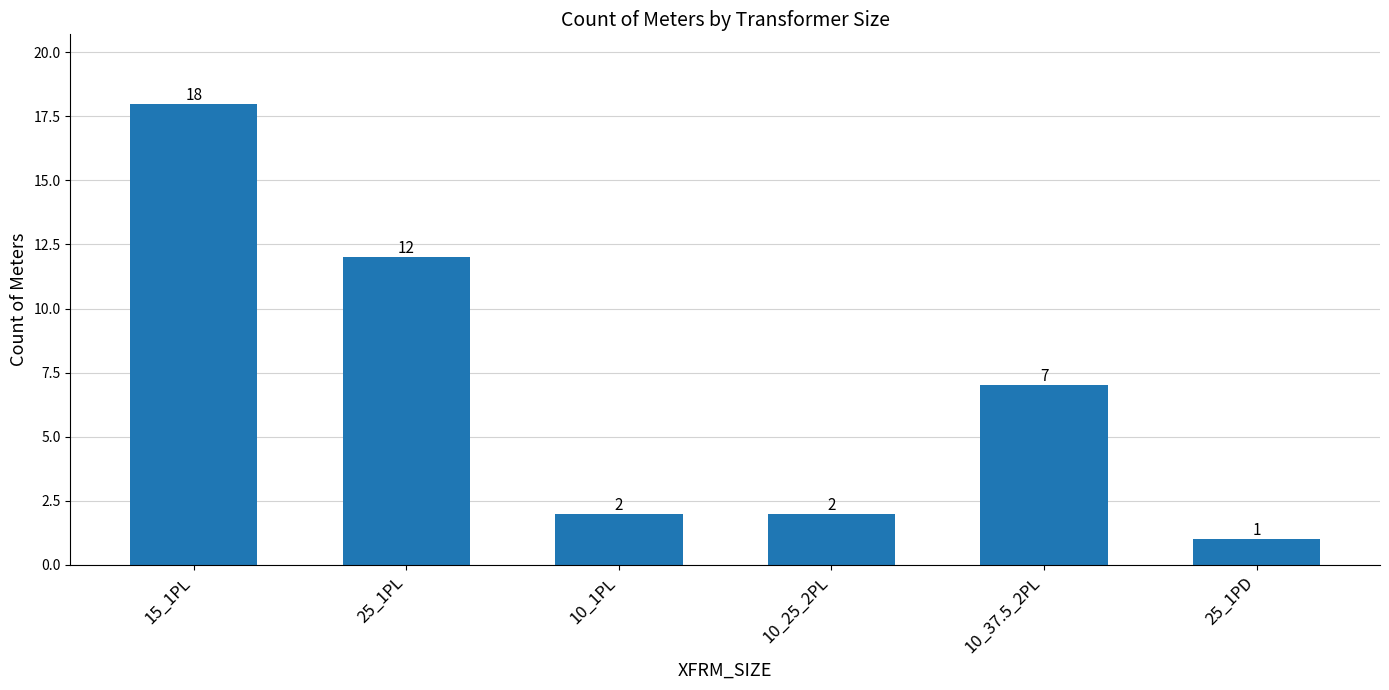

What is the difference between the second highest and minimum values?

11